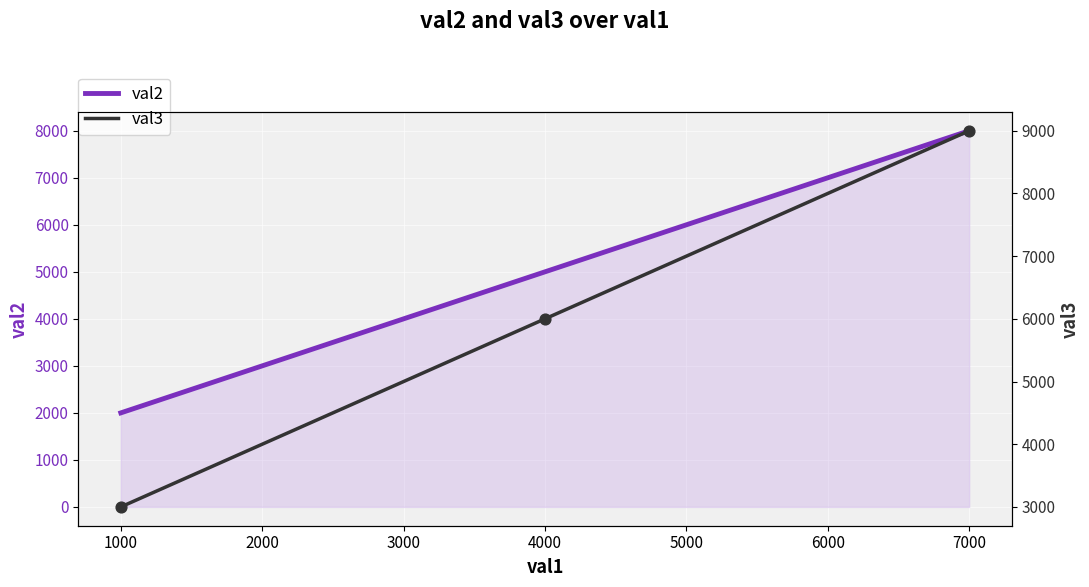

Is it true that val2 equals 1064 at 1000?

False